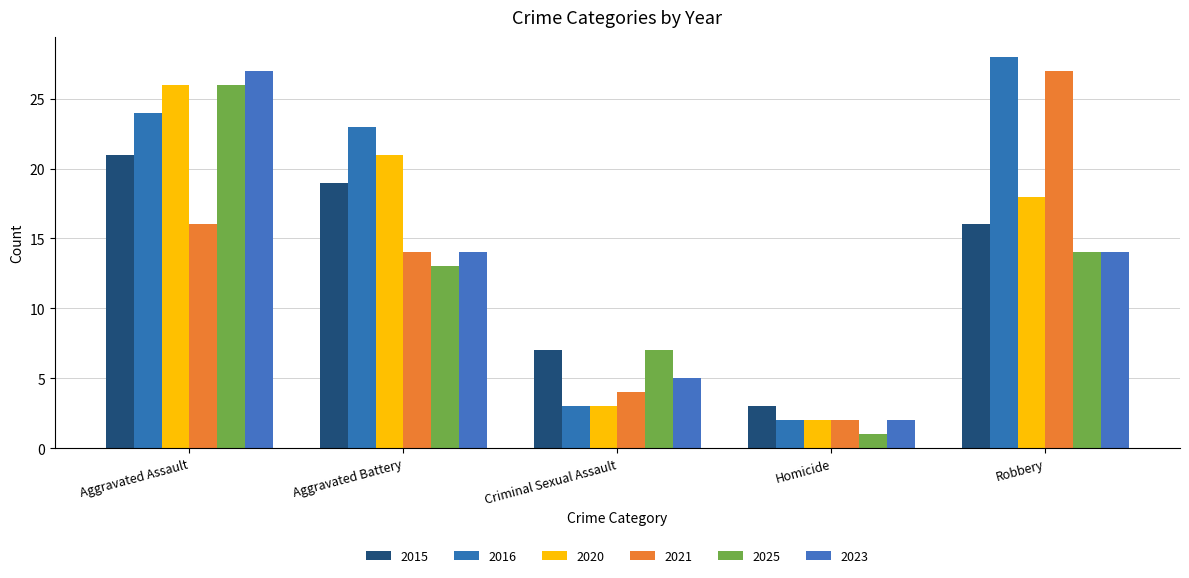

Rank the series by their maximum value, from highest to lowest.

2016, 2021, 2023, 2020, 2025, 2015